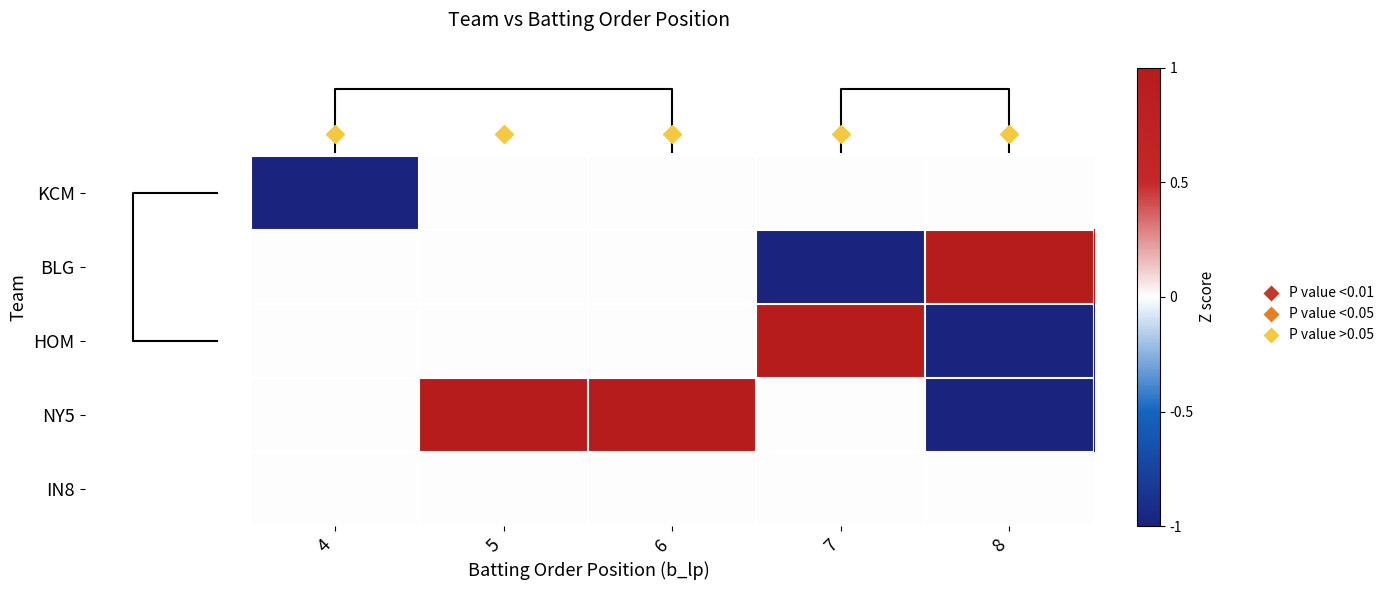

The KCM series shows 0 at 7. True or false?

True